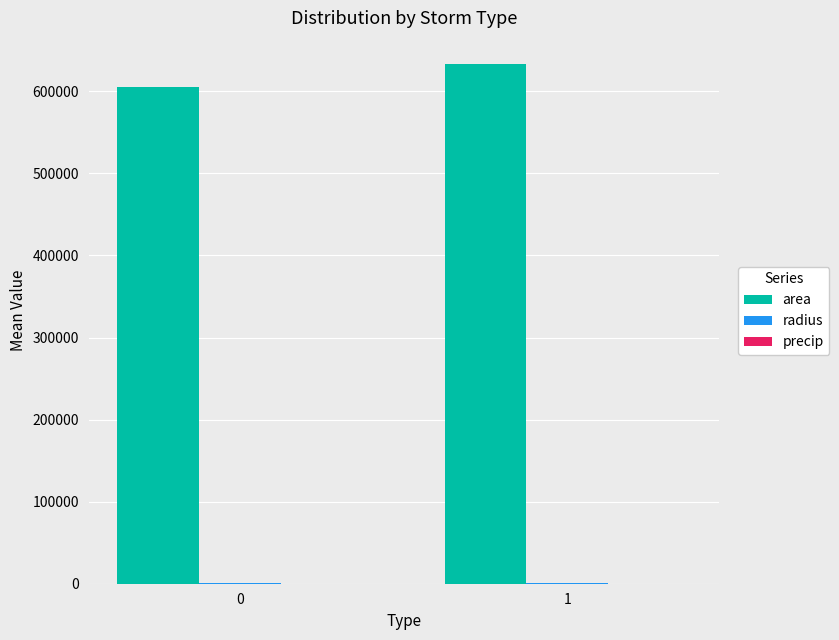

What is the difference between the area values at 0 and 1?

28482.1